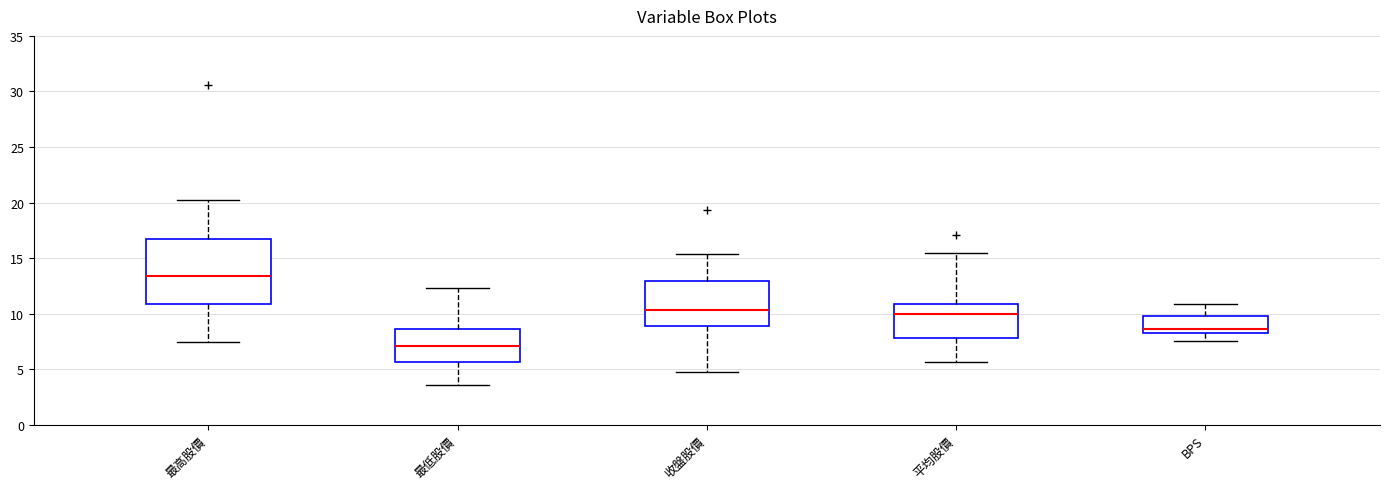

Where does the lower whisker of the box for 最低股價 end on the y-axis? The values are not printed on the chart, so give them approximately, as read against the axis.

3.5